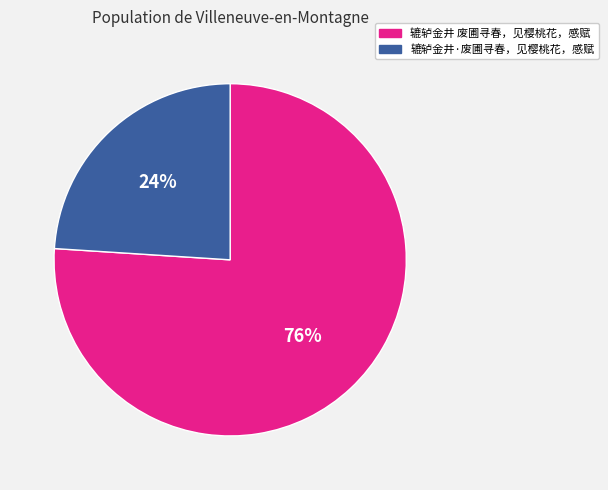

Does 辘轳金井 废圃寻春，见樱桃花，感赋 represent more than half of the total?

Yes